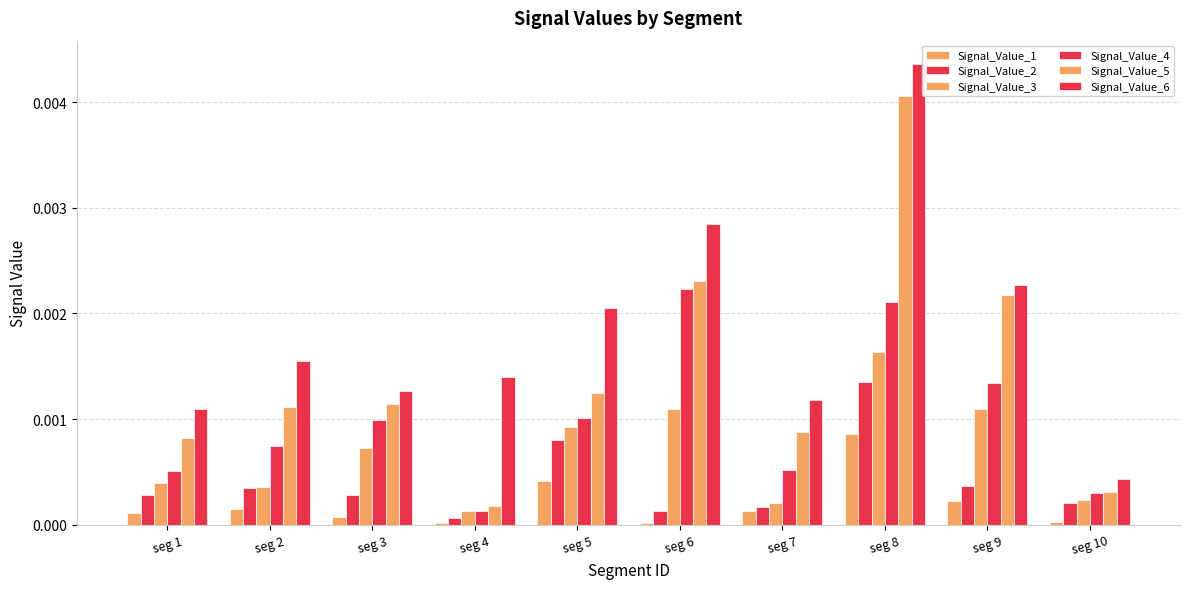

How many categories are shown in the chart?

10